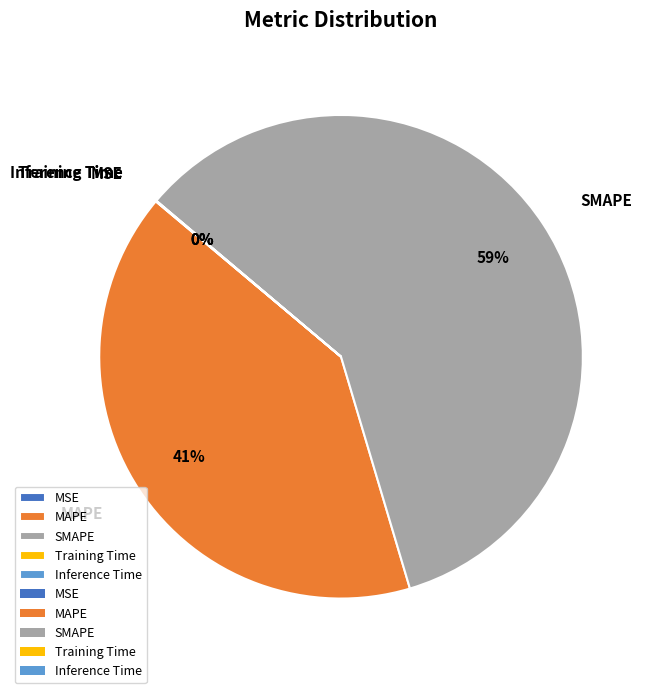

Does any single category account for the majority?

Yes